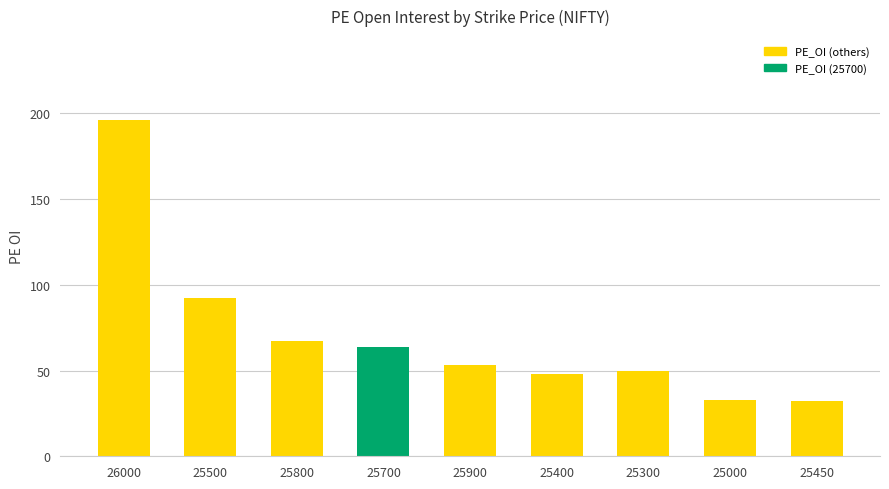

What position from the left is 25450?

9